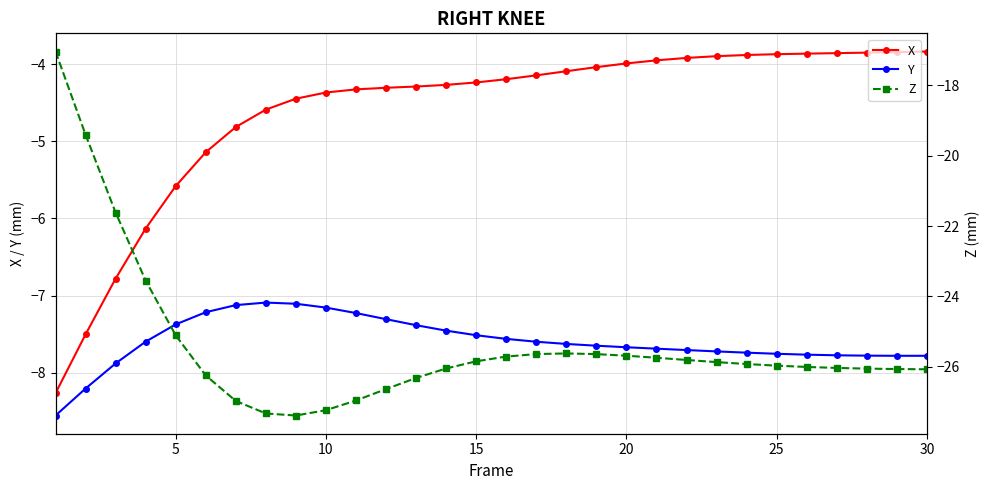

What are all the series names shown in the legend?

X, Y, Z